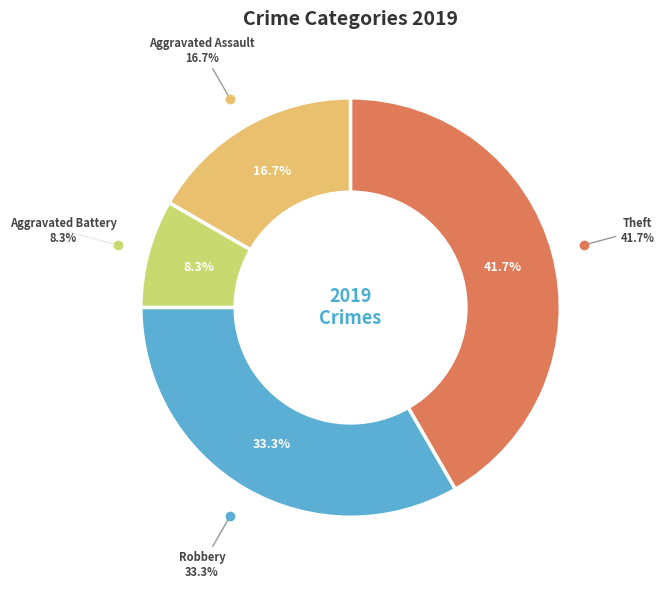

Is there a majority slice in this chart?

No